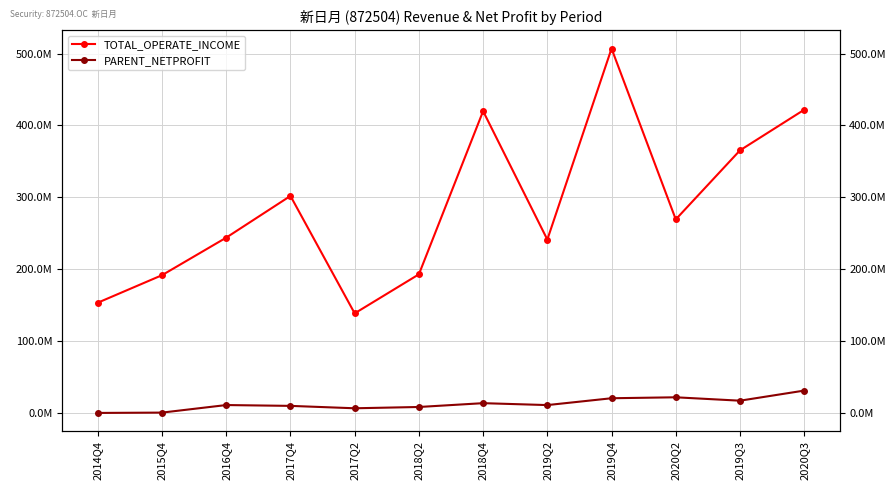

Is the value of PARENT_NETPROFIT at 2019Q2 greater than the value of TOTAL_OPERATE_INCOME at 2014Q4?

No